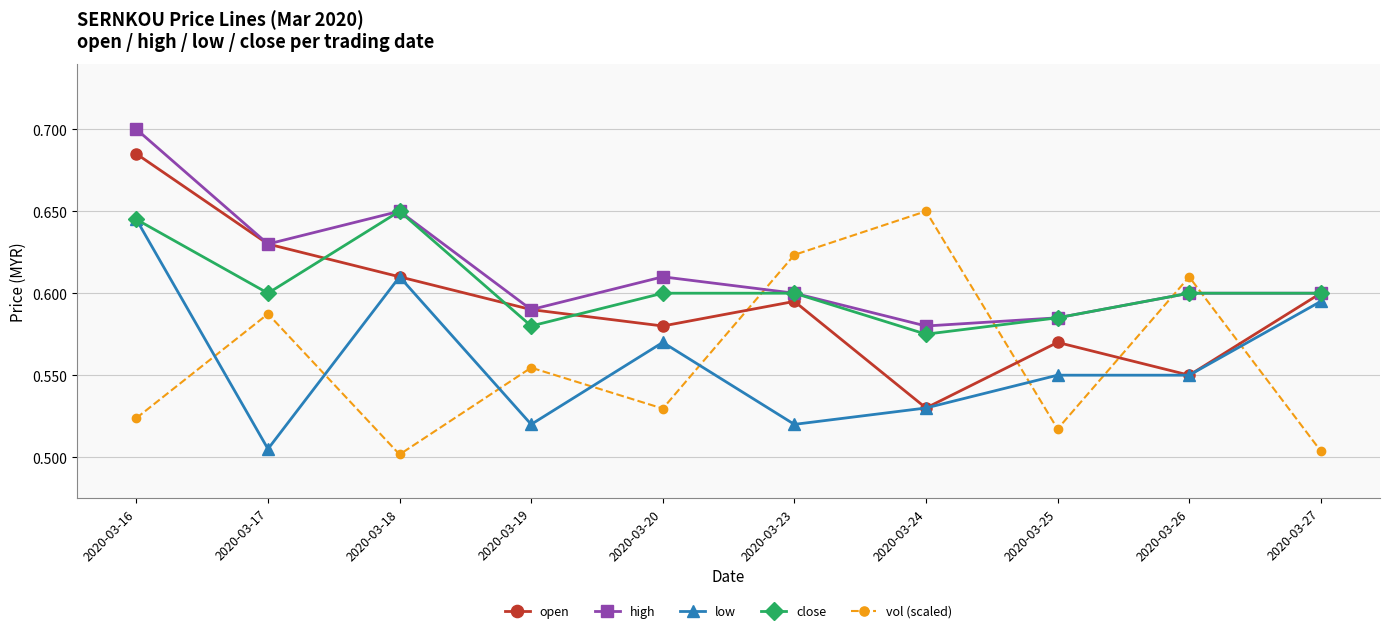

In vol (scaled), how many points are higher than both neighbors (excluding endpoints)?

4